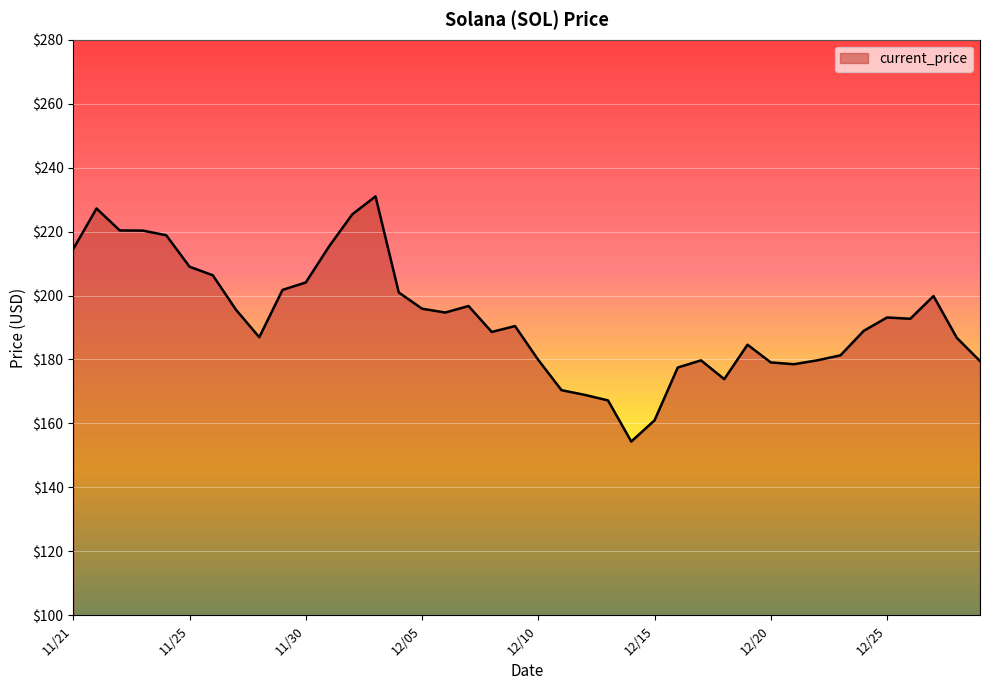

What is the minimum value shown in the chart?

154.3